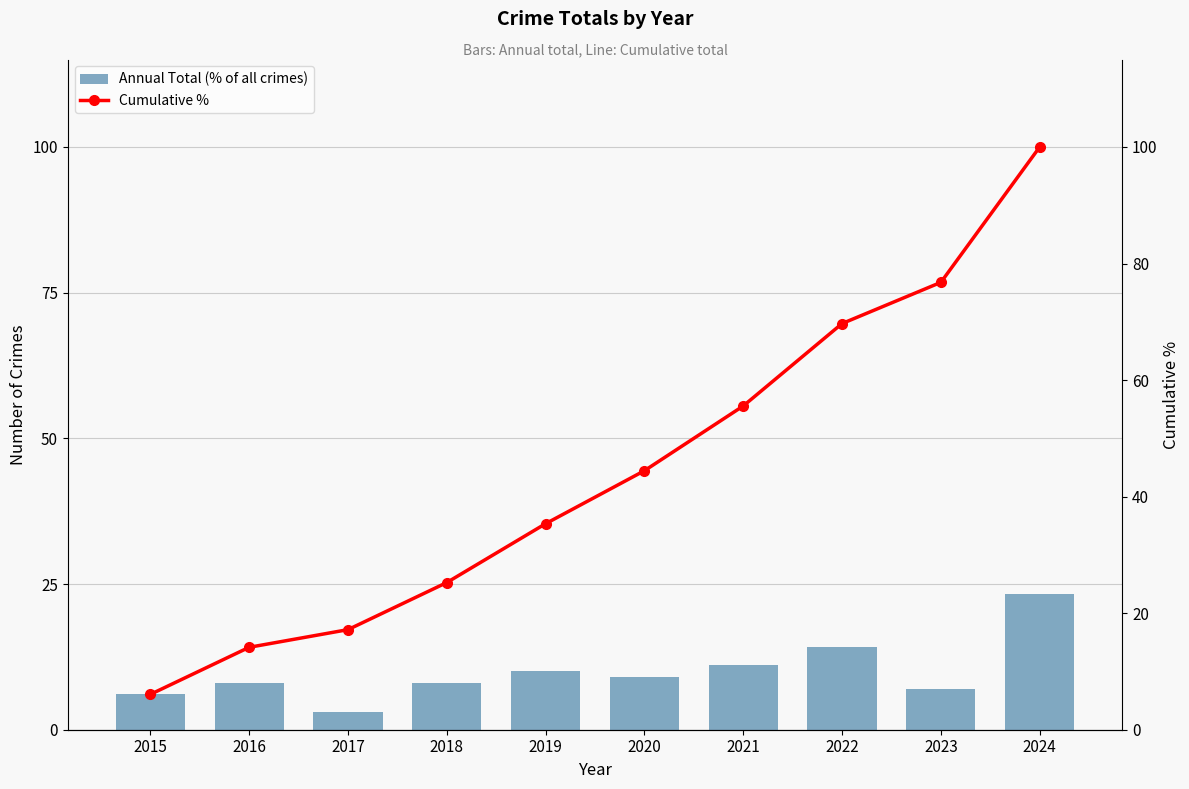

How many data points in Cumulative % are above 44?

5